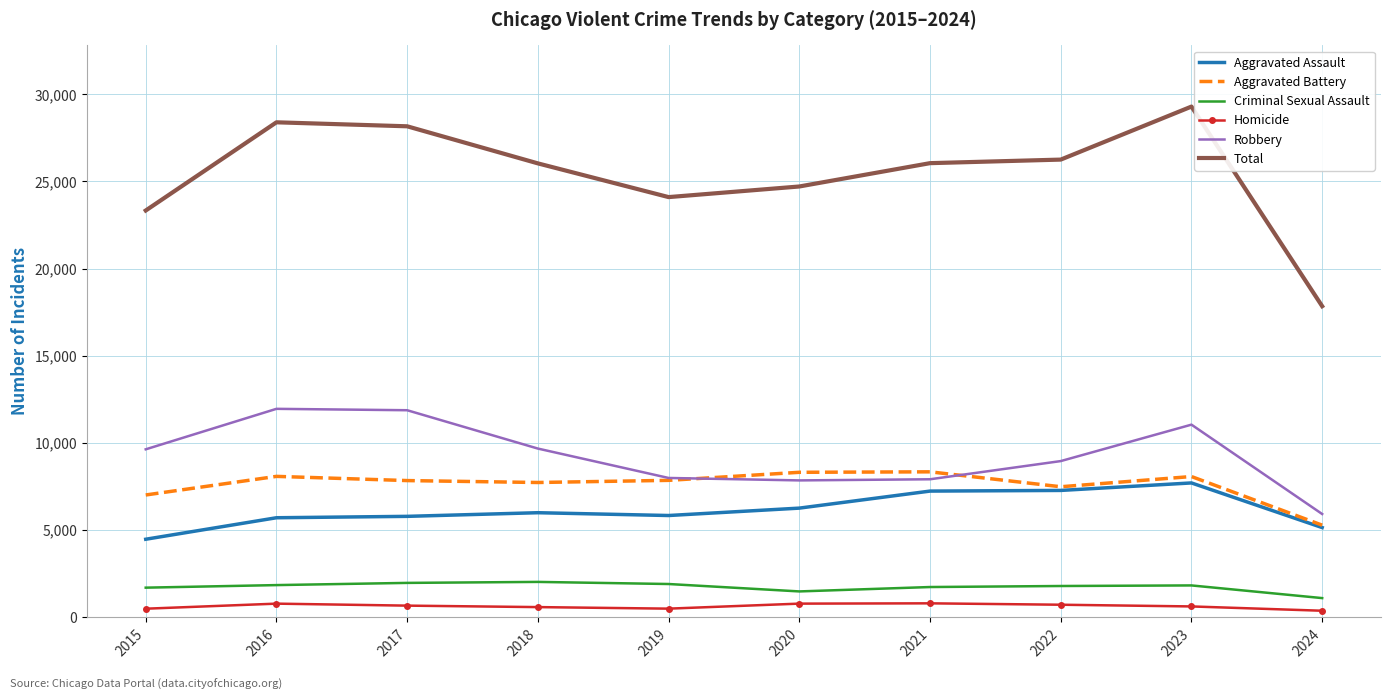

True or false: Aggravated Assault and Homicide intersect in this chart.

False